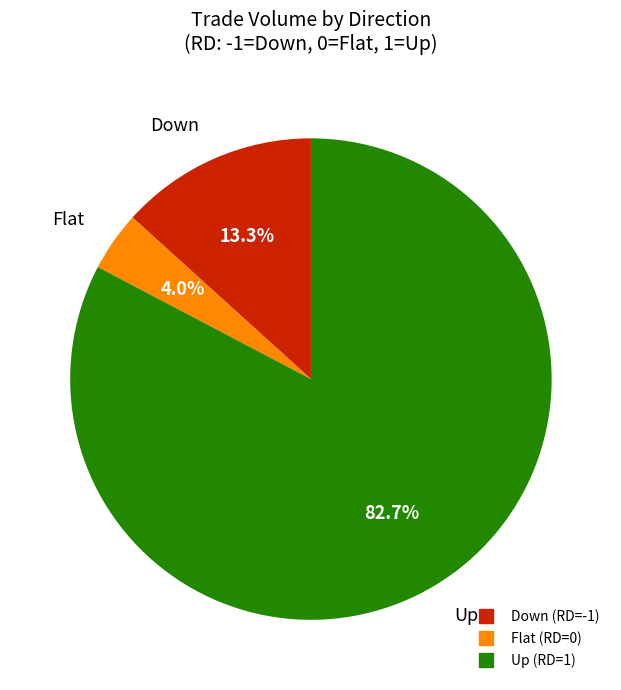

Does any single category account for the majority?

Yes